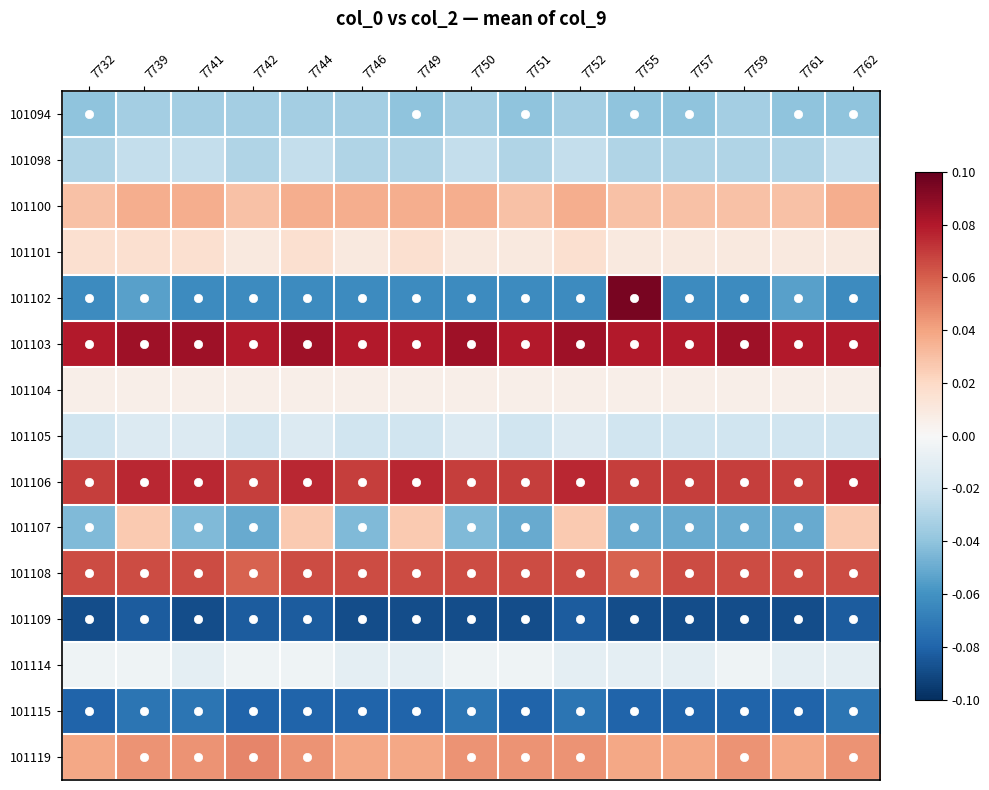

How many categories are shown in the chart?

15